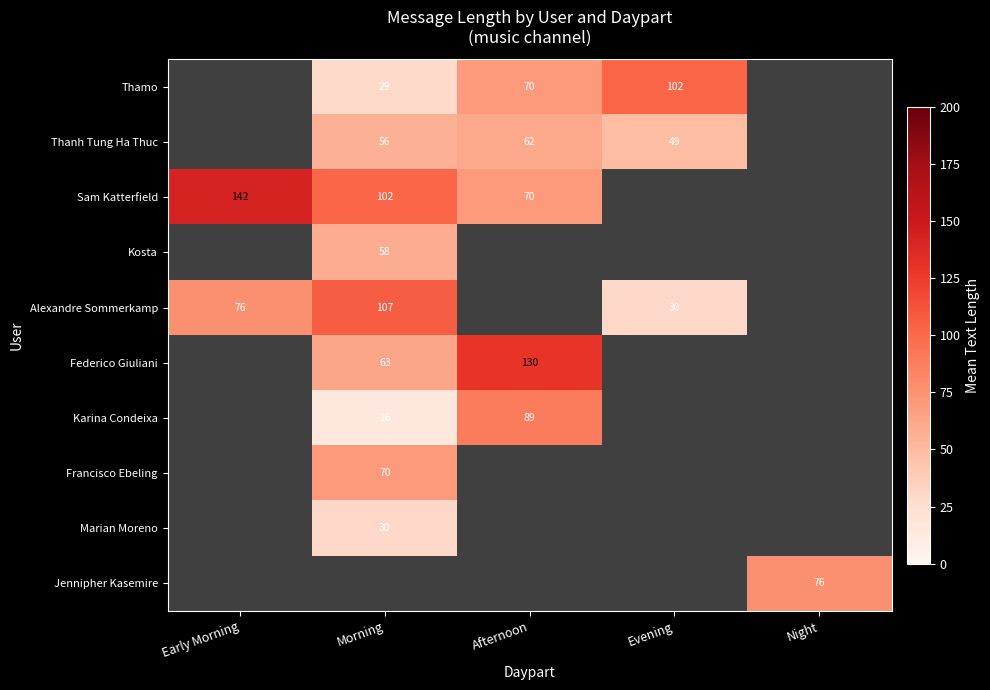

What is the difference between the highest and lowest values at Afternoon?

68.3